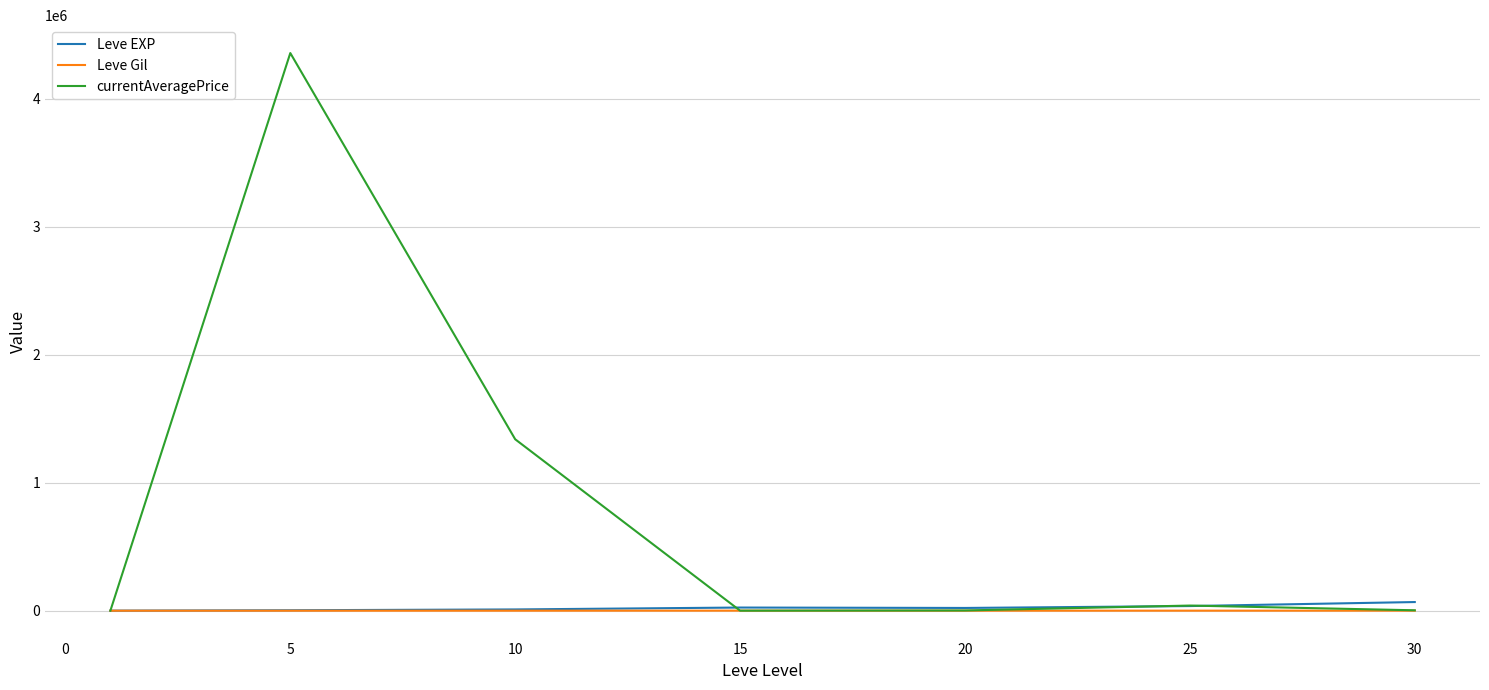

Which series has the widest spread of values?

currentAveragePrice